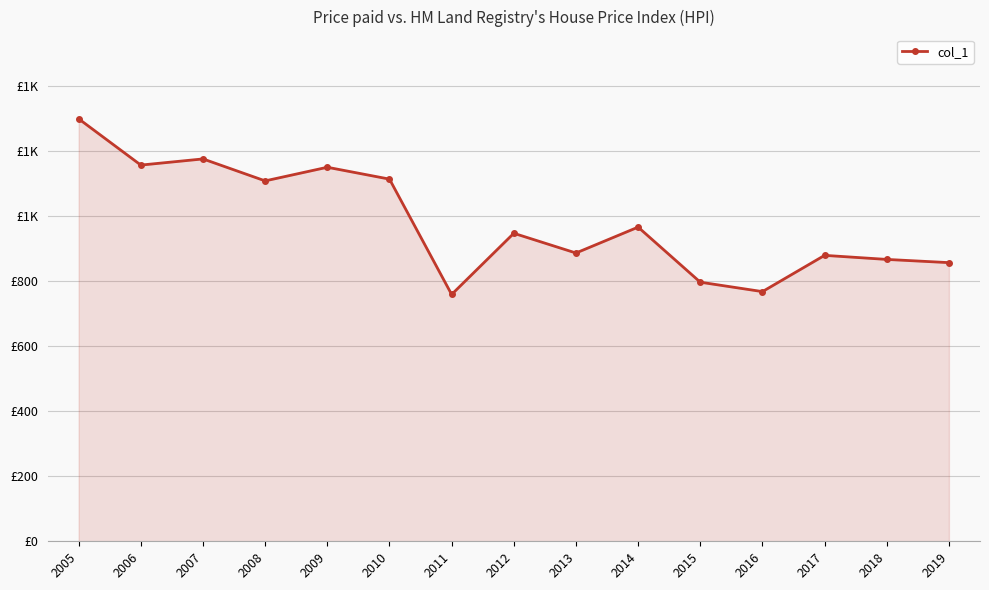

Which category has the lowest value across all series?

2011